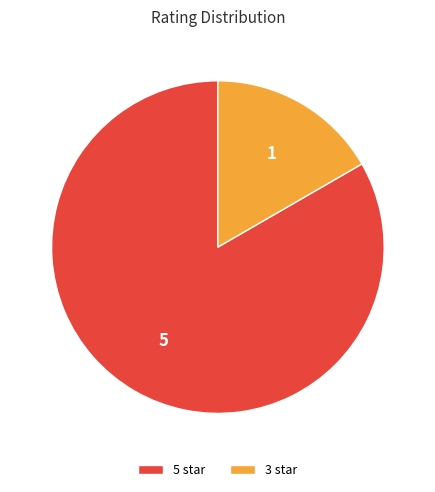

Does 3 star account for over 50% of the chart?

No